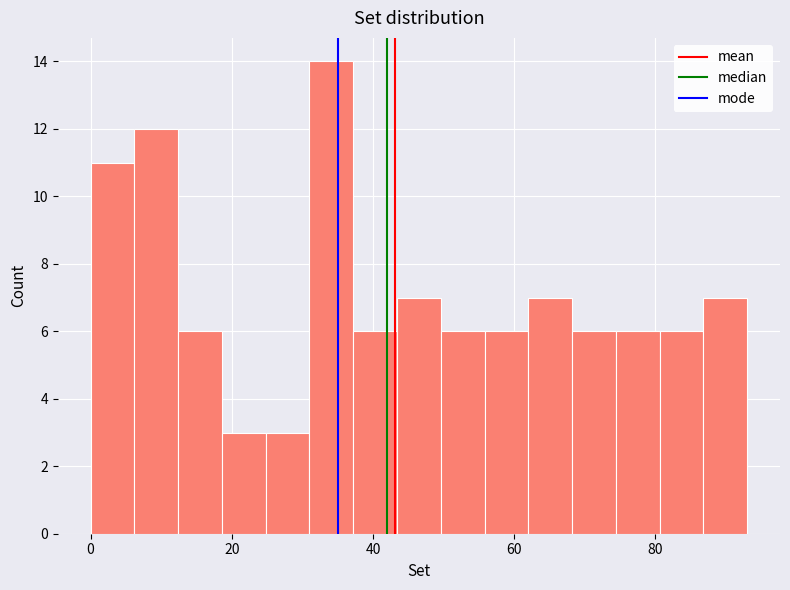

Read against the x-axis, roughly where is the centre of the tallest bar?

34